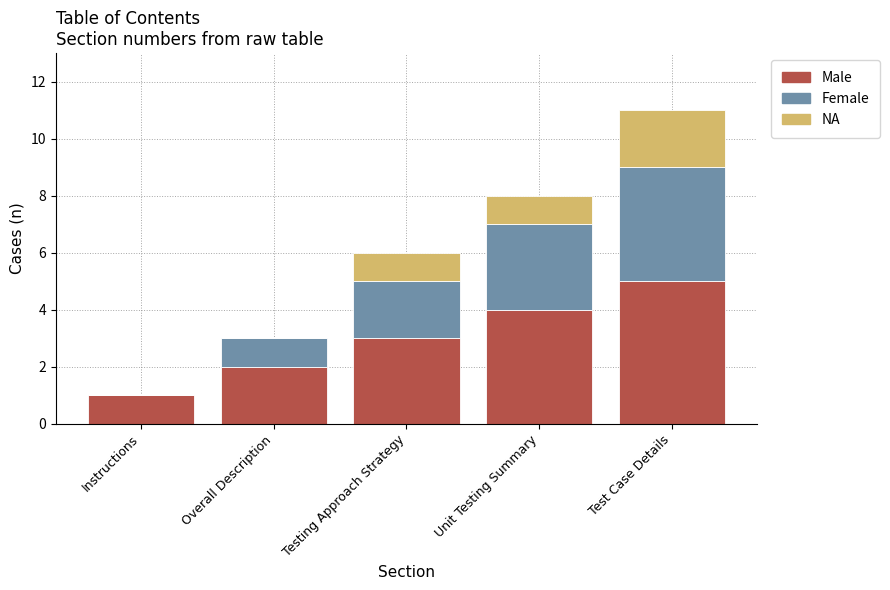

Reading left to right, list the values for the Male series.

Instructions=1	Overall Description=2	Testing Approach Strategy=3	Unit Testing Summary=4	Test Case Details=5